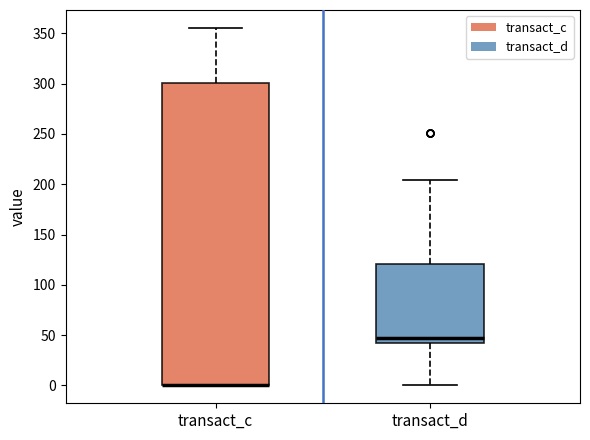

Where does the upper whisker of the box for transact_c end on the y-axis? The values are not printed on the chart, so give them approximately, as read against the axis.

355